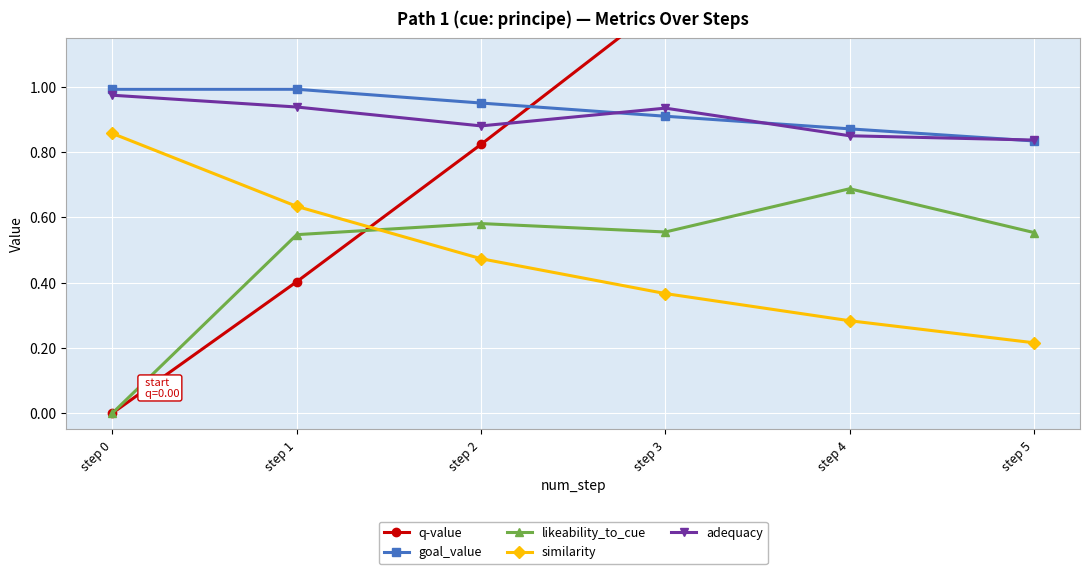

Which label corresponds to the smallest value in the chart?

step 0